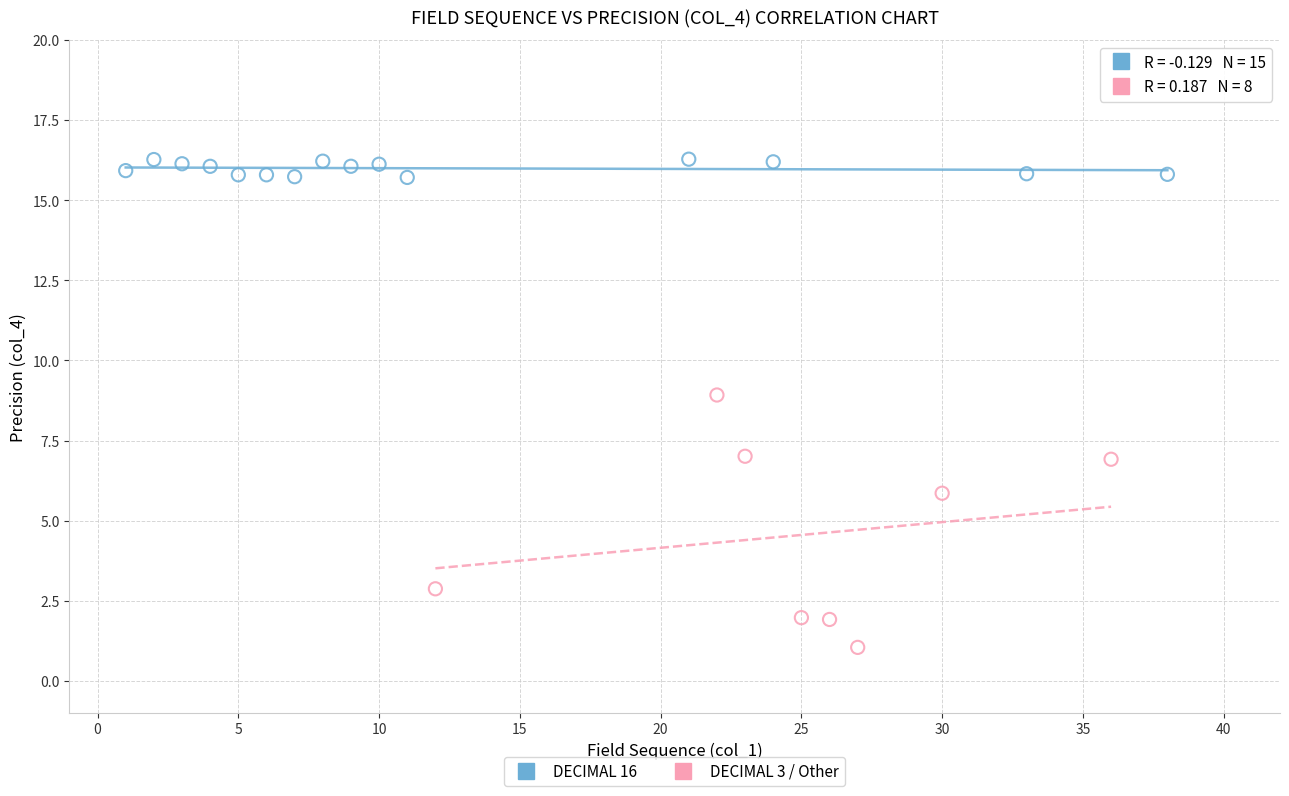

Which series contains the highest Y value?

DECIMAL 16